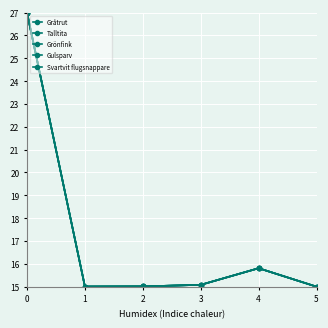

How many series are shown in this chart?

5